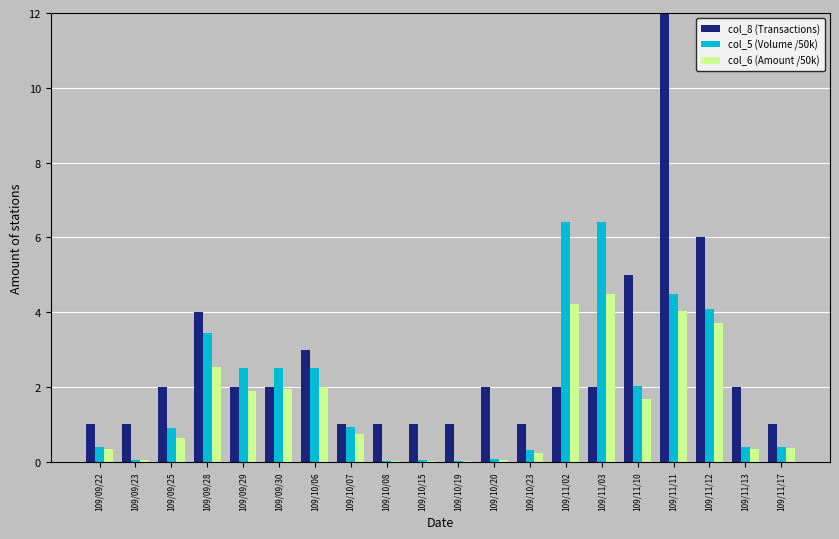

Where is col_8 (Transactions) nearest to the value 7?

109/11/12